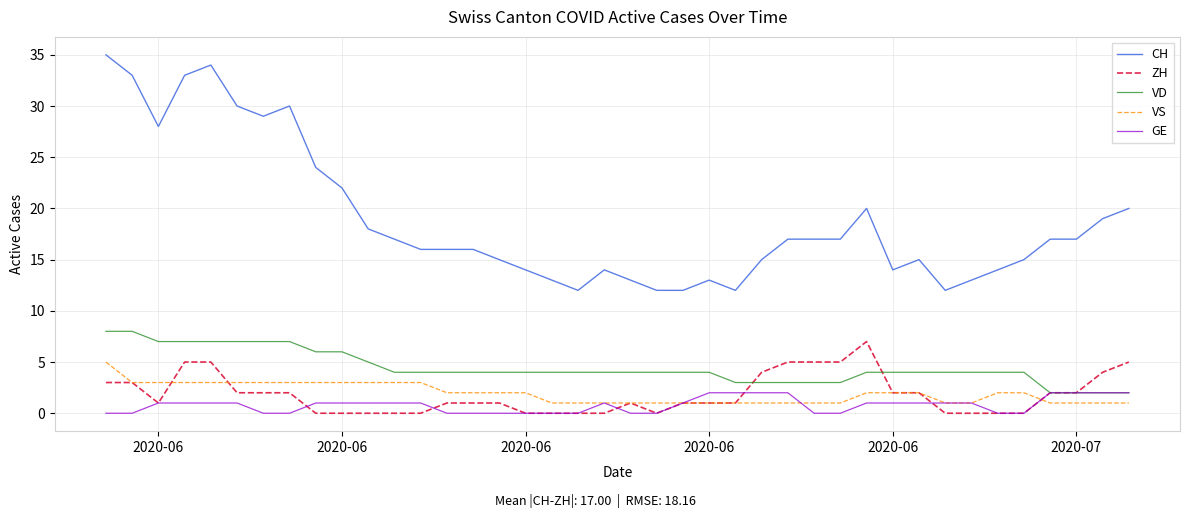

What is the maximum value for ZH?

7